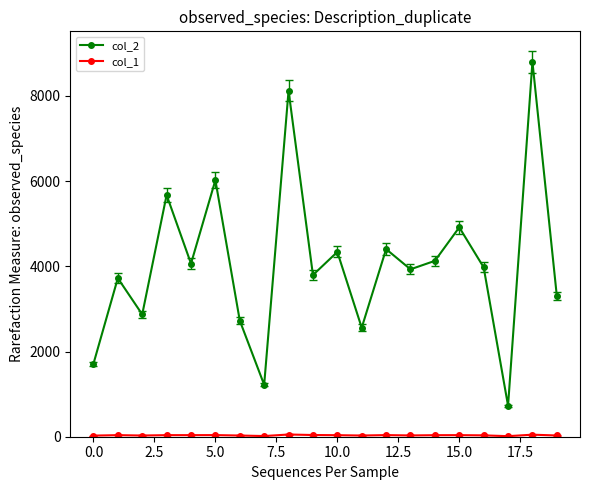

Which series has the widest spread of values?

col_2